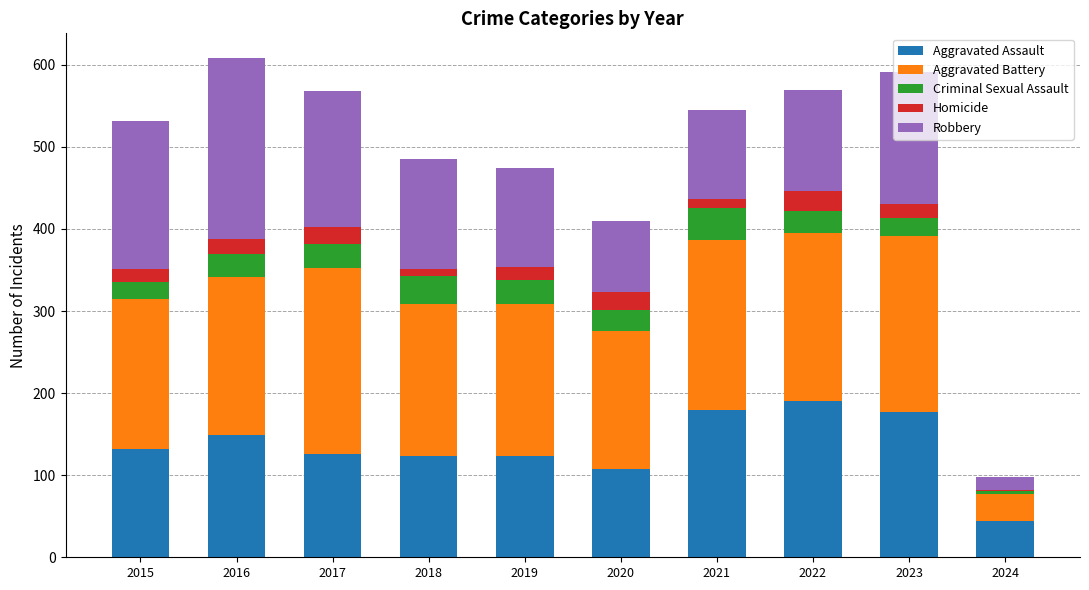

What is the total value across all series at 2020?

410